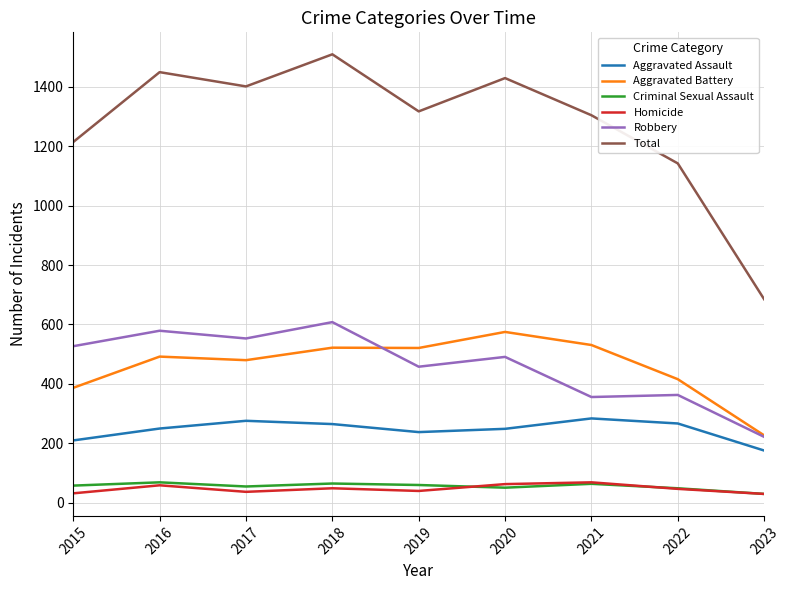

True or false: Total has more than 0 points higher than both neighbors.

True